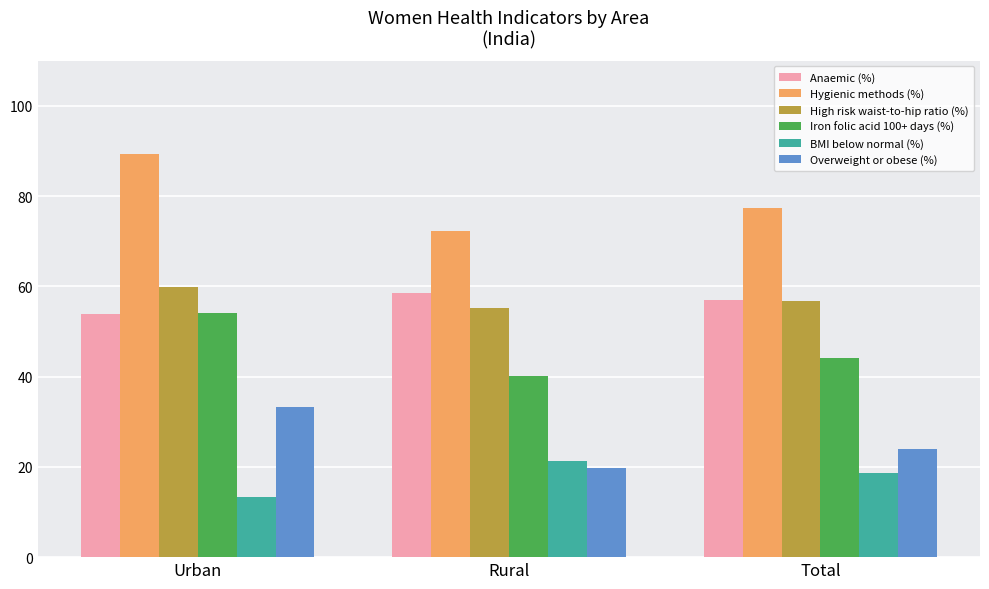

What is the sum of the BMI below normal (%) values at Rural and Total?

39.9